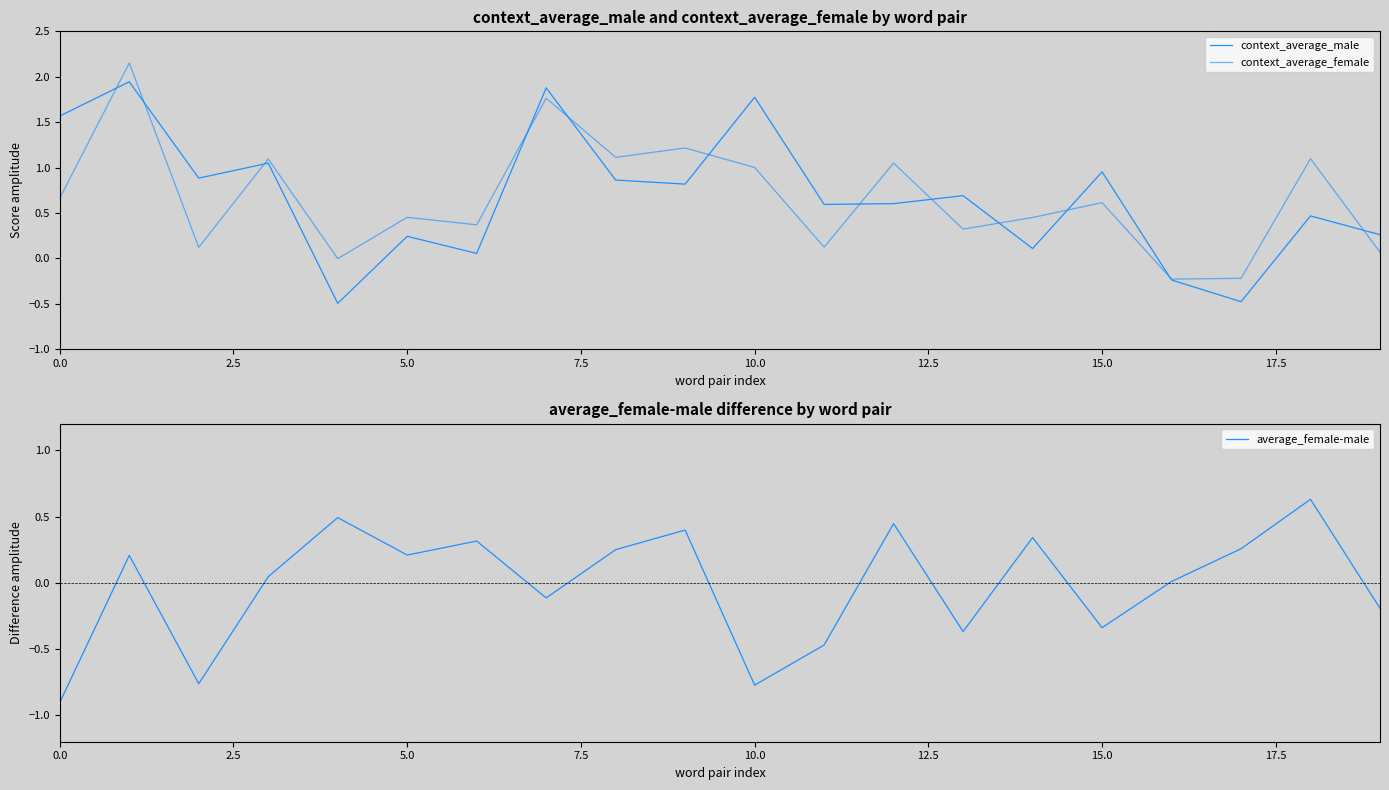

How many values in context_average_male are below zero?

3